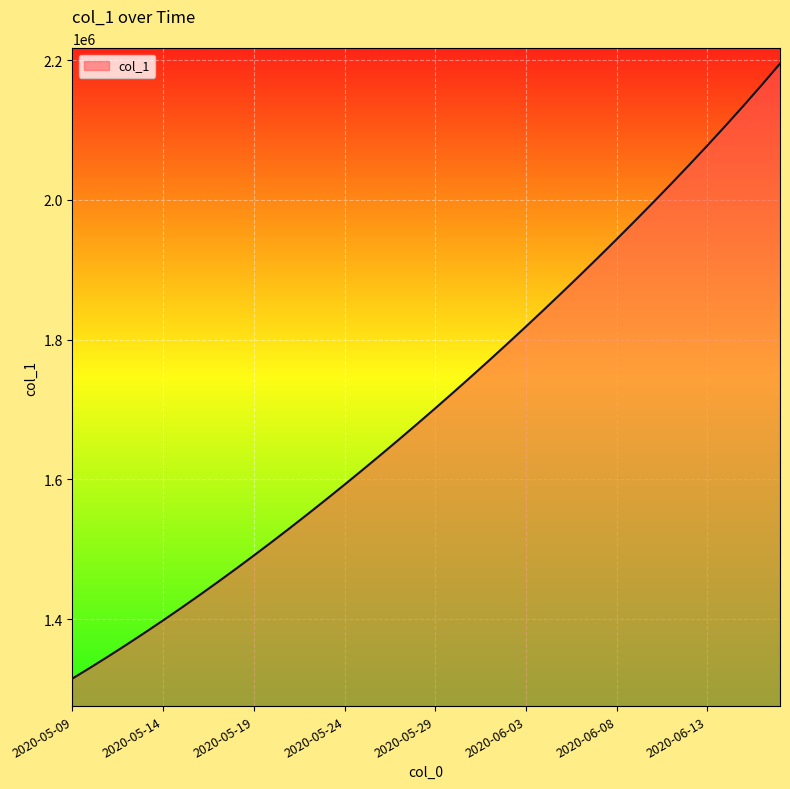

Does the chart have visible grid lines?

Yes